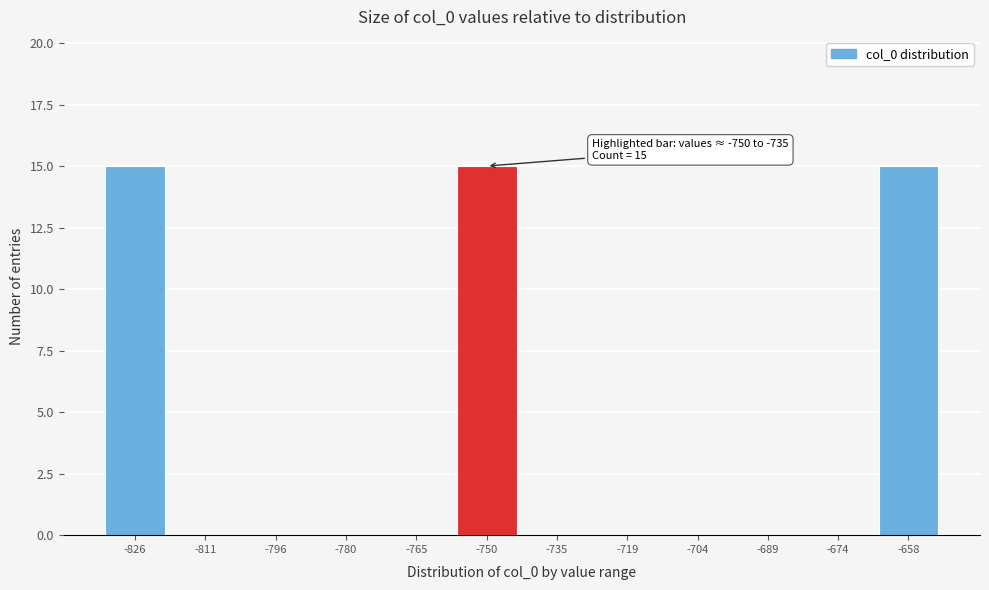

Reading right to left, what are all the values shown in this chart?

-658=15	-674=0	-689=0	-704=0	-719=0	-735=0	-750=15	-765=0	-780=0	-796=0	-811=0	-826=15